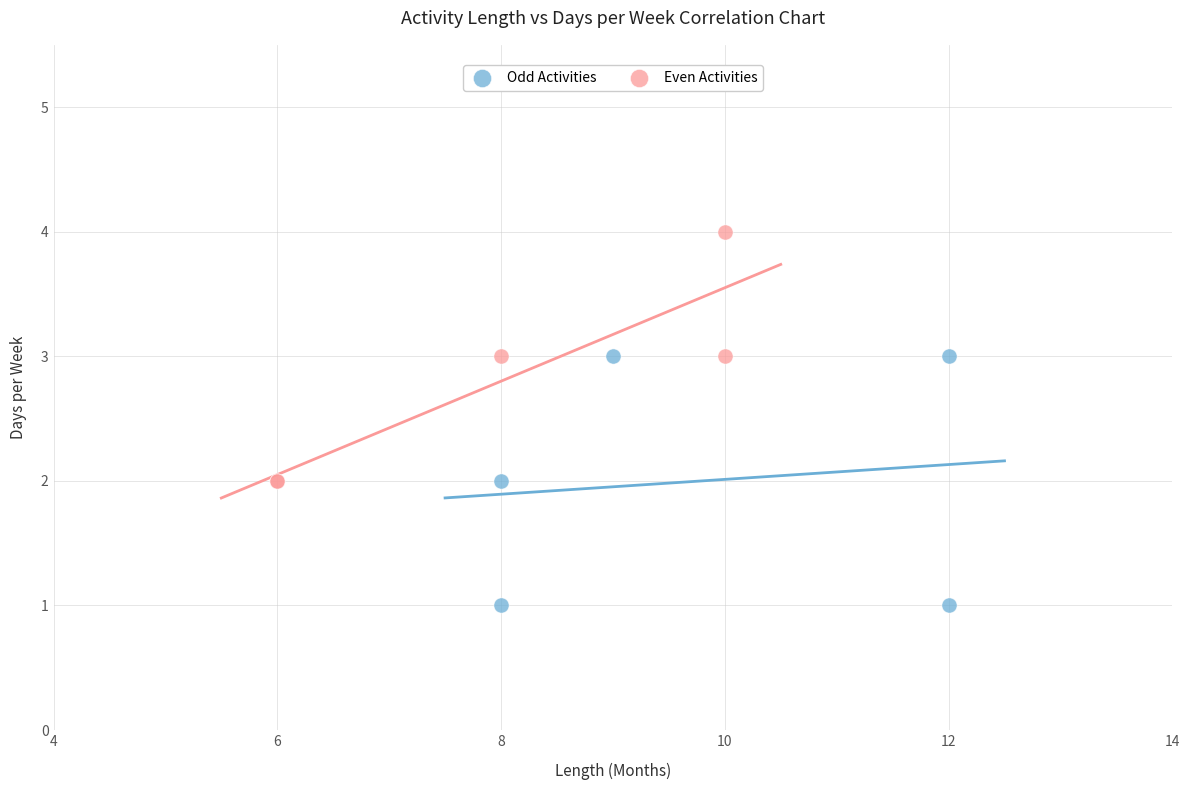

Which series reaches the maximum Y coordinate?

Even Activities